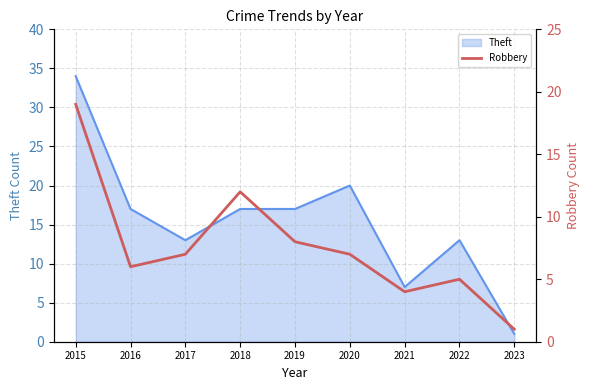

Which category has the lowest value in the Theft series?

2023